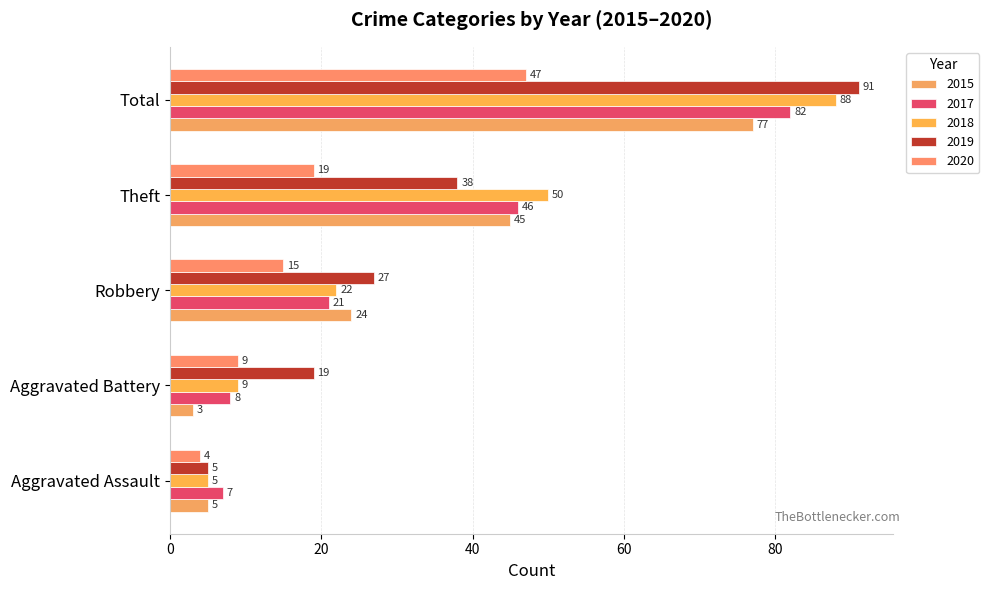

True or false: 2018 has a value of 88 at Total.

True